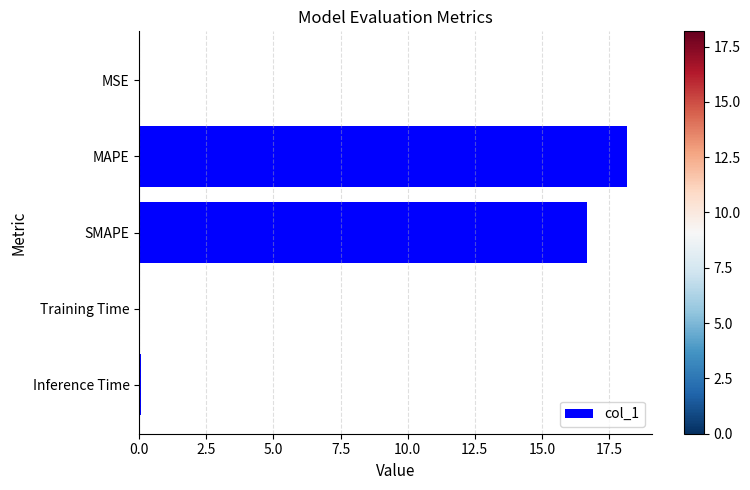

What is the maximum value shown in the chart?

18.2